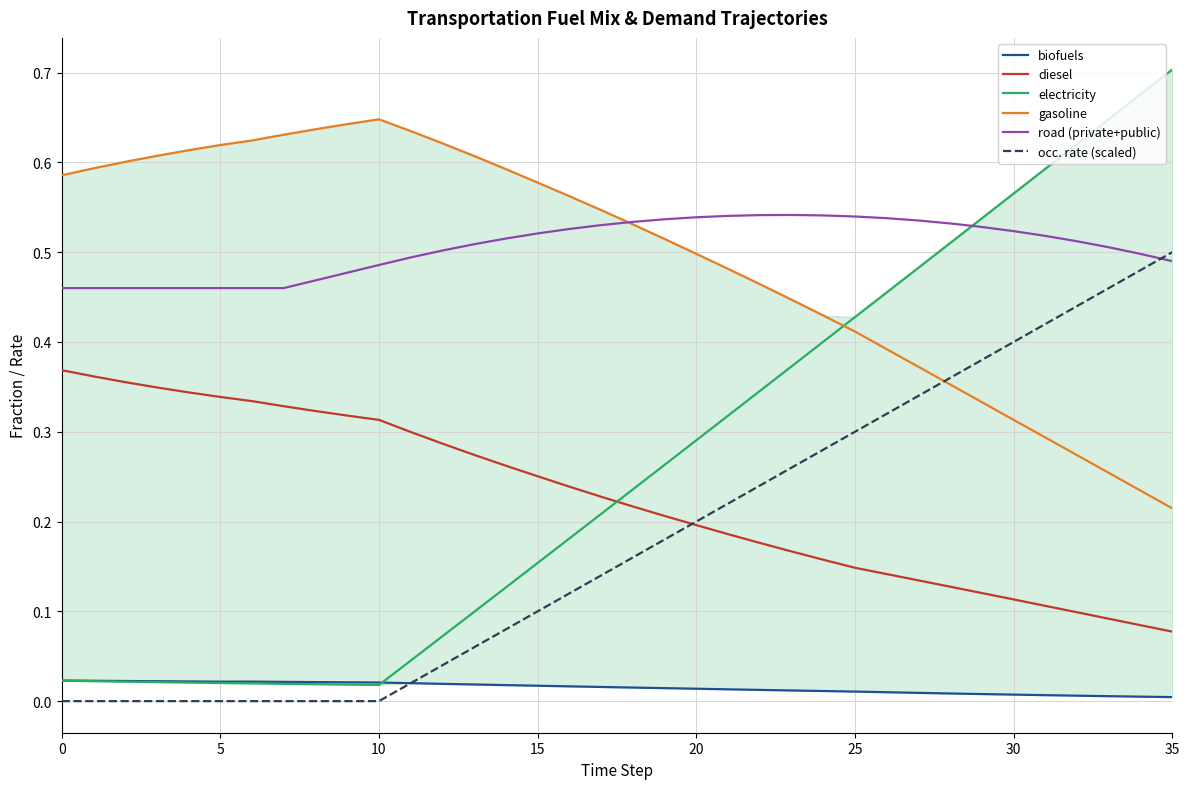

What is the label of the 19th point from the right?

17